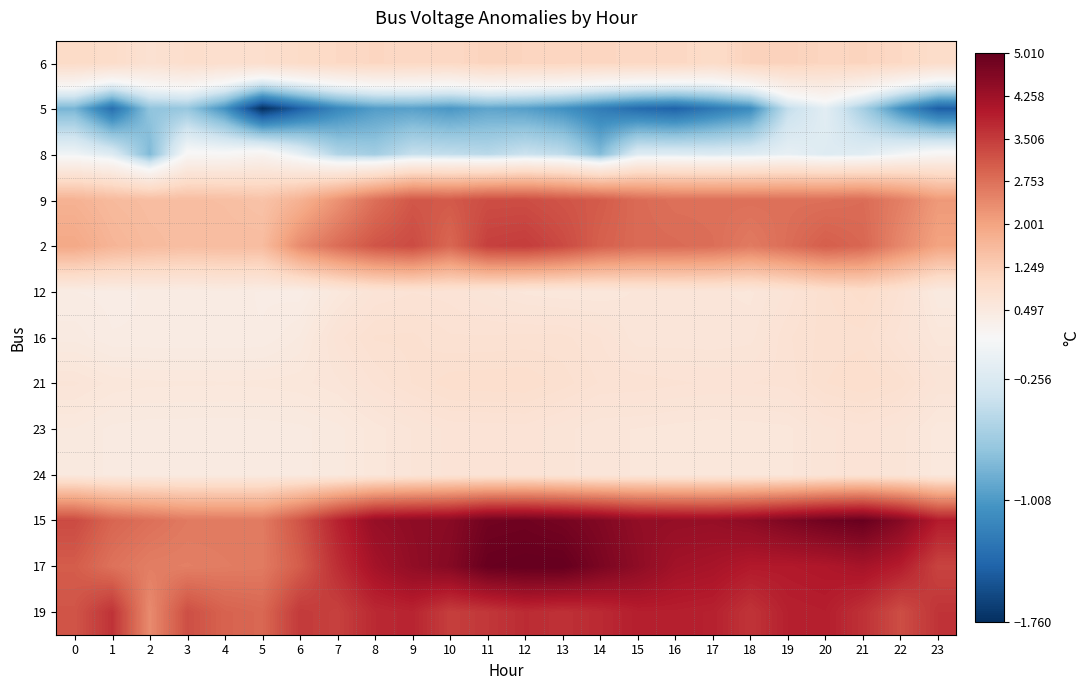

Rank the series by their maximum value, from highest to lowest.

17, 15, 19, 2, 9, 6, 12, 21, 16, 23, 24, 8, 5